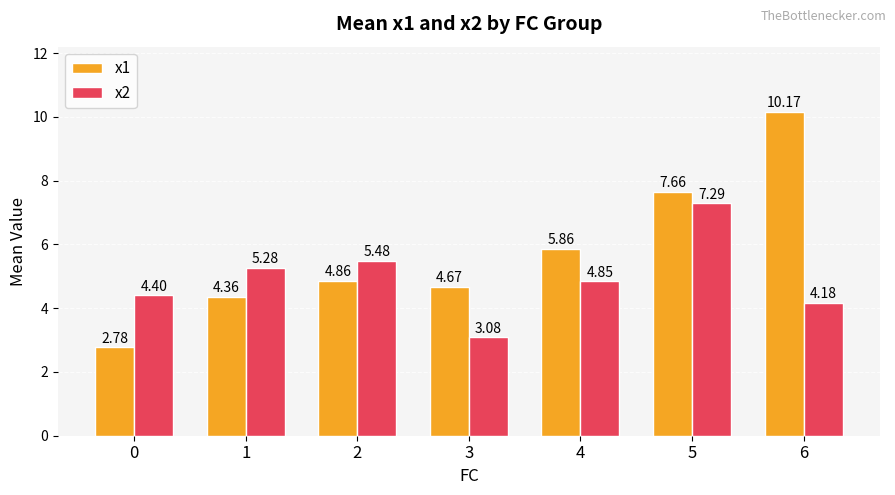

How many data points in x1 are less than 4?

1